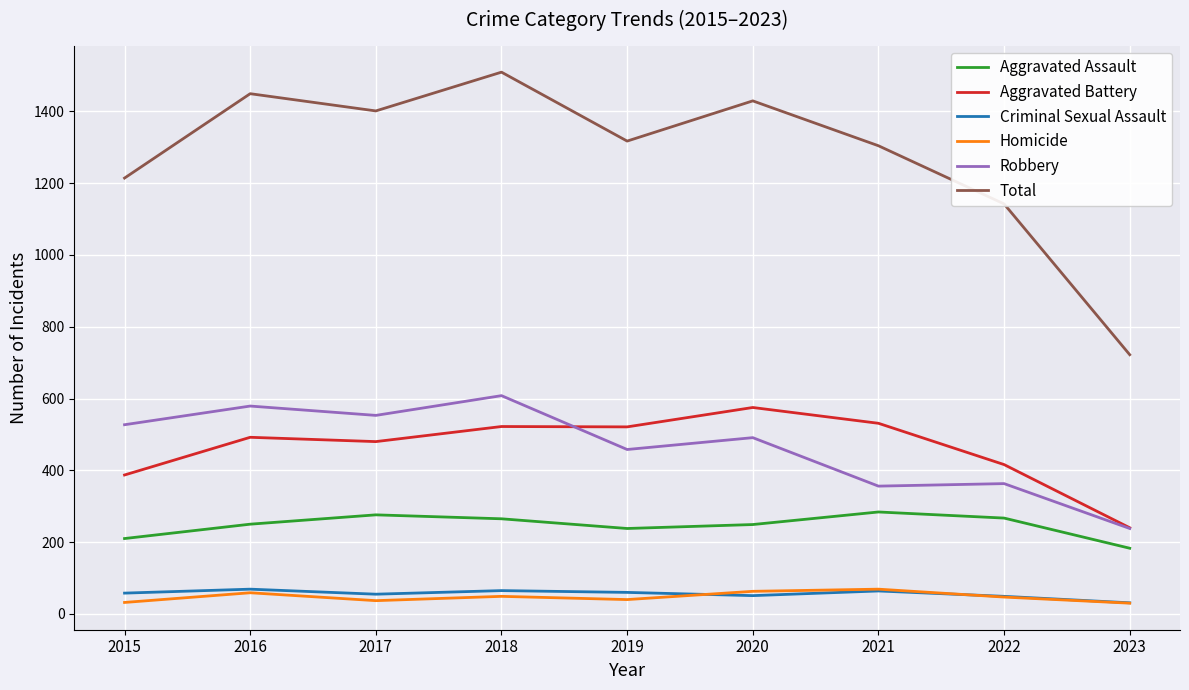

Which series has the largest total across all categories?

Total